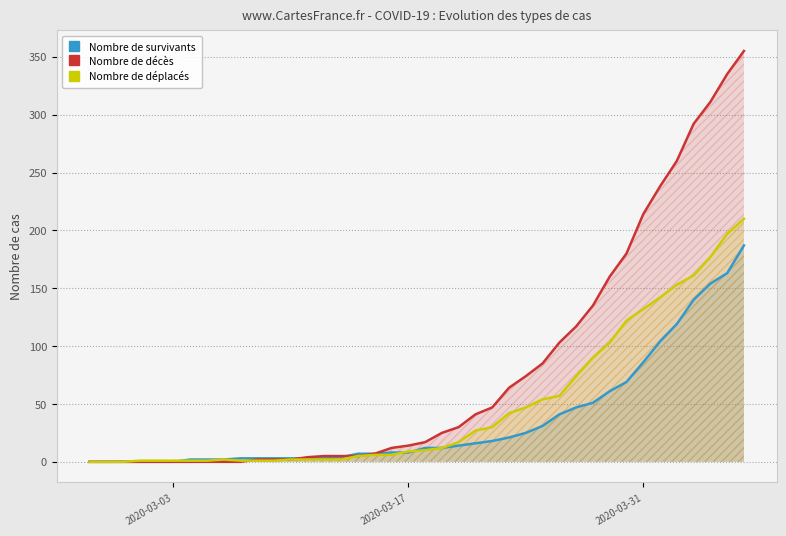

Does the chart display data point markers on the line(s)?

No